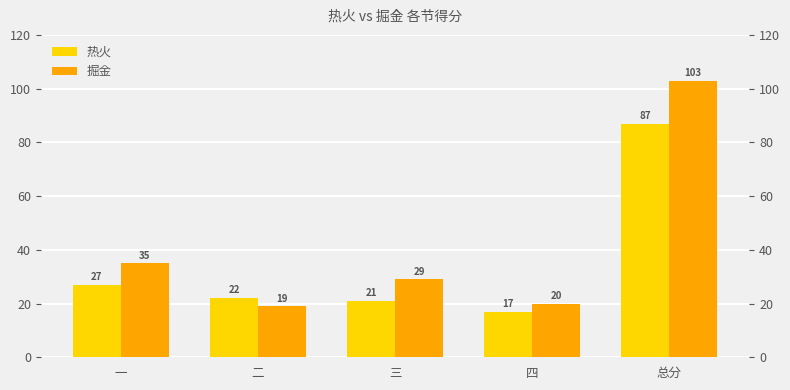

What is the maximum value for 热火?

87